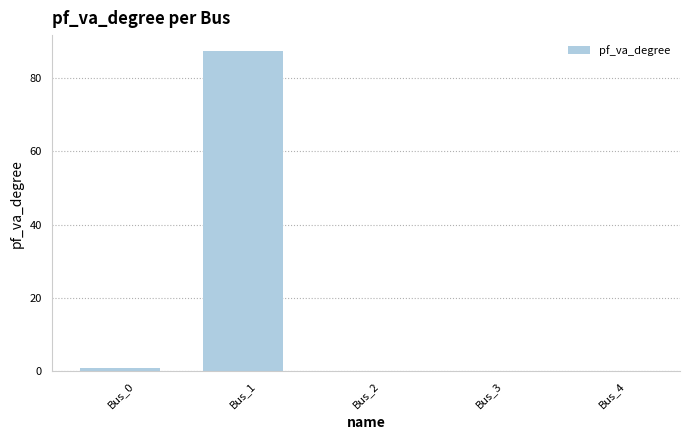

Which category has the highest value across all series?

Bus_1